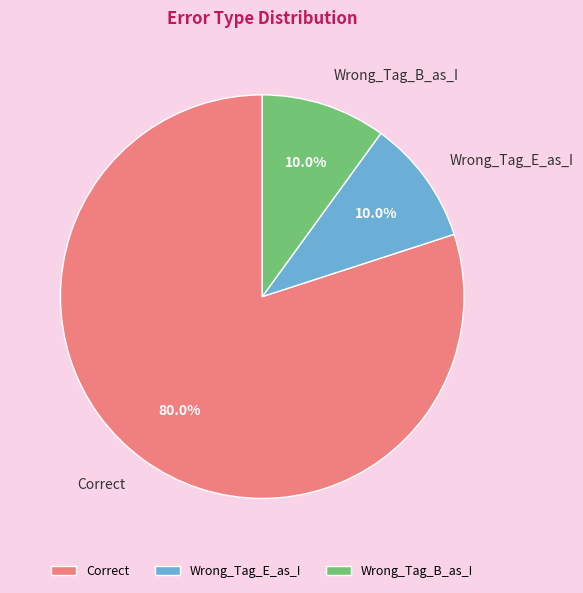

Combined, what portion of the pie is Wrong_Tag_E_as_I and Wrong_Tag_B_as_I?

20.0%